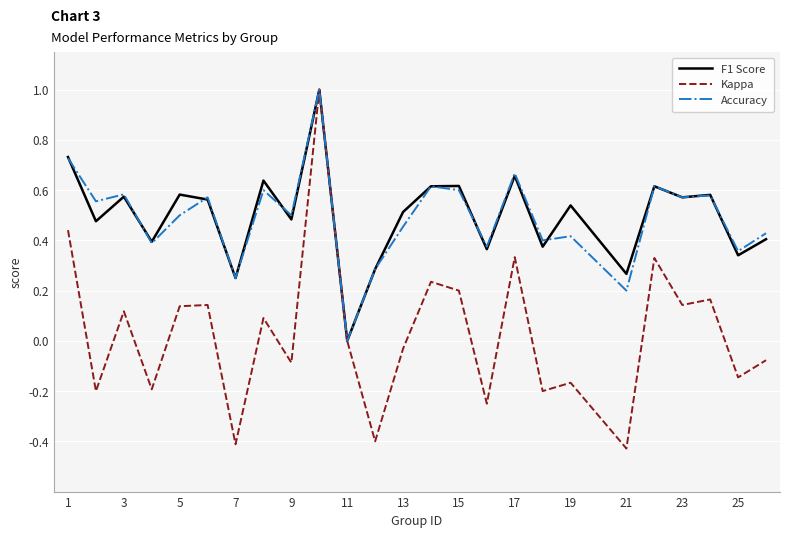

Which series has the largest range (max minus min)?

Kappa